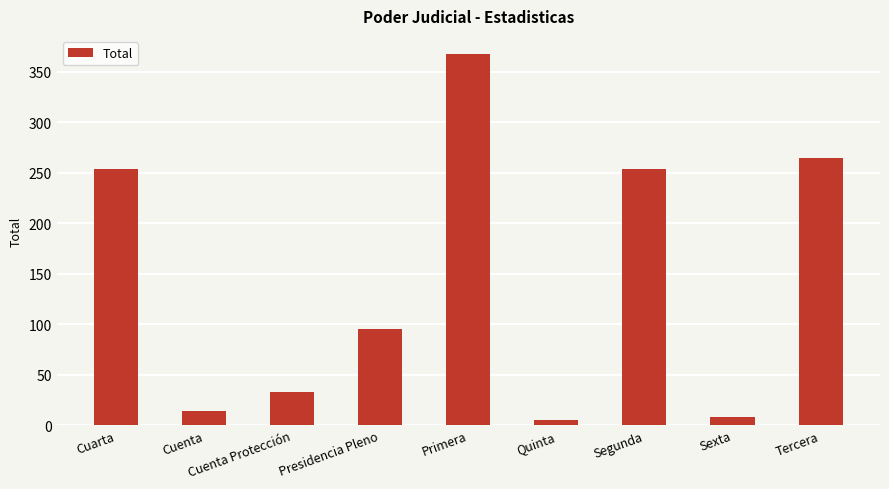

What is the difference between the maximum and minimum values?

362